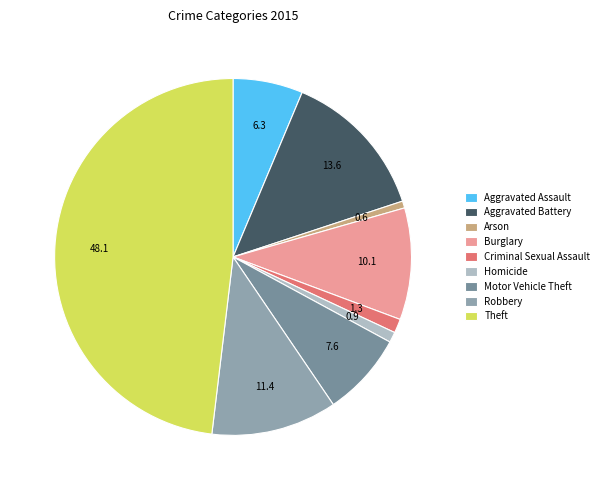

Approximately how many times larger is the value at Arson compared to Motor Vehicle Theft?

0.1